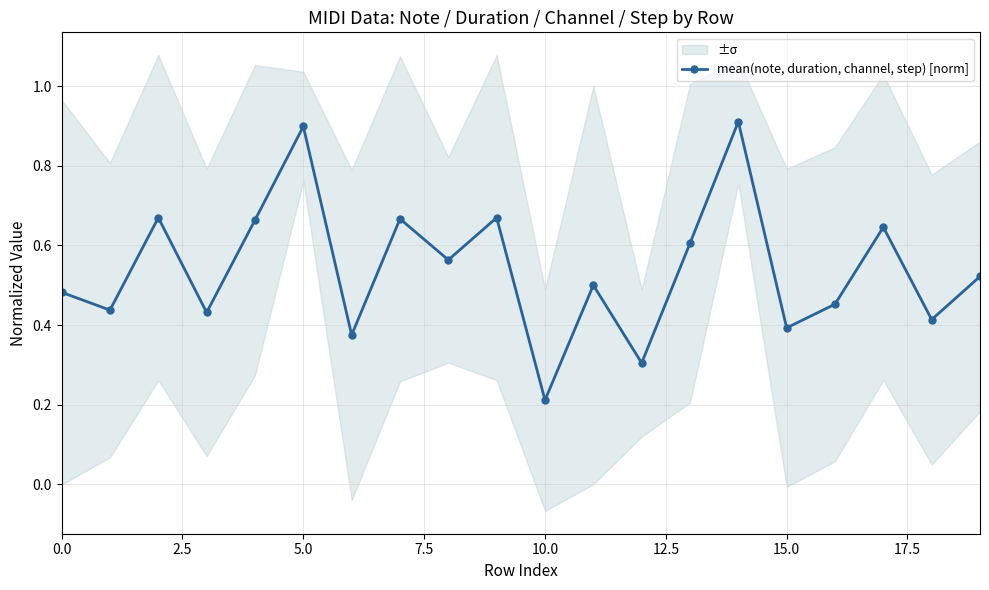

Is it true that mean(note, duration, channel, step) [norm] equals 0.1 at 15.0?

False